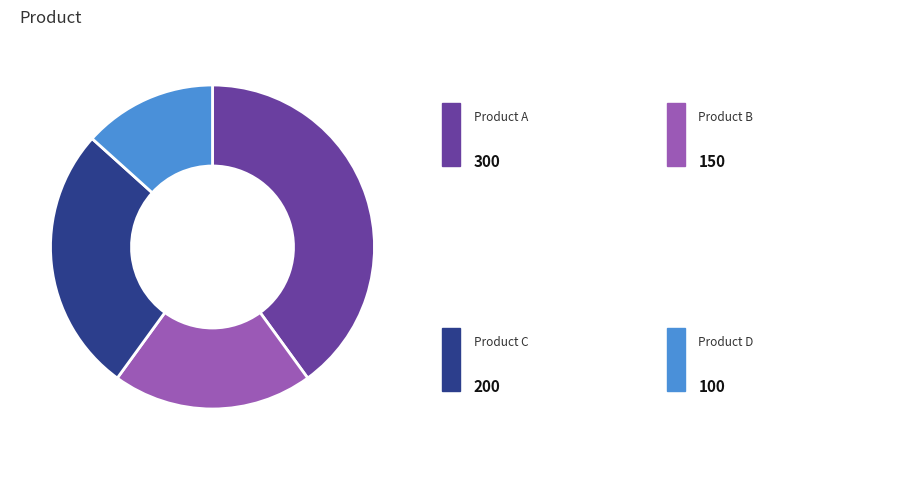

Is there a majority slice in this chart?

No